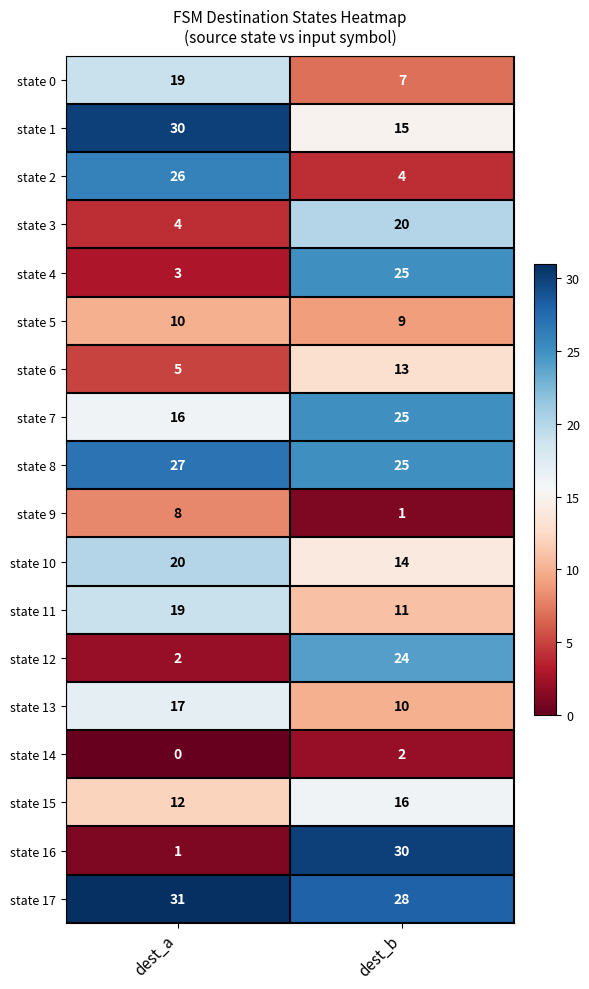

What is the average value of the state 5 series?

10